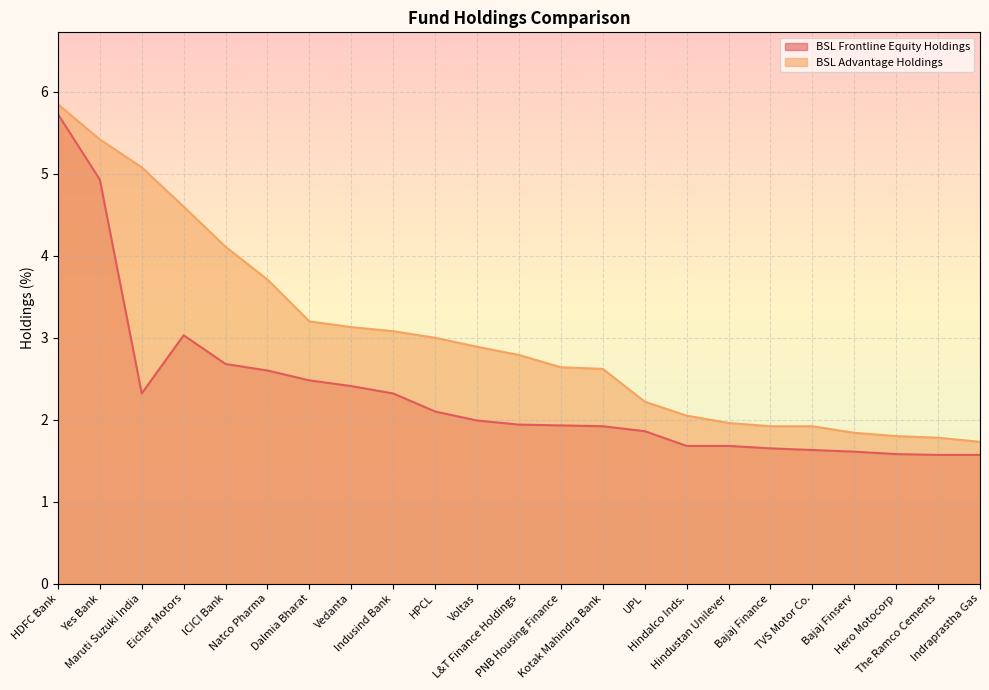

Reading left to right, what are all the values shown in this chart?

BSL Frontline Equity Holdings: 5.7	4.9	2.3	3.0	2.7	2.6	2.5	2.4	2.3	2.1	2.0	1.9	1.9	1.9	1.9	1.7	1.7	1.6	1.6	1.6	1.6	1.6	1.6
BSL Advantage Holdings: 5.8	5.4	5.1	4.6	4.1	3.7	3.2	3.1	3.1	3.0	2.9	2.8	2.6	2.6	2.2	2.0	2.0	1.9	1.9	1.8	1.8	1.8	1.7